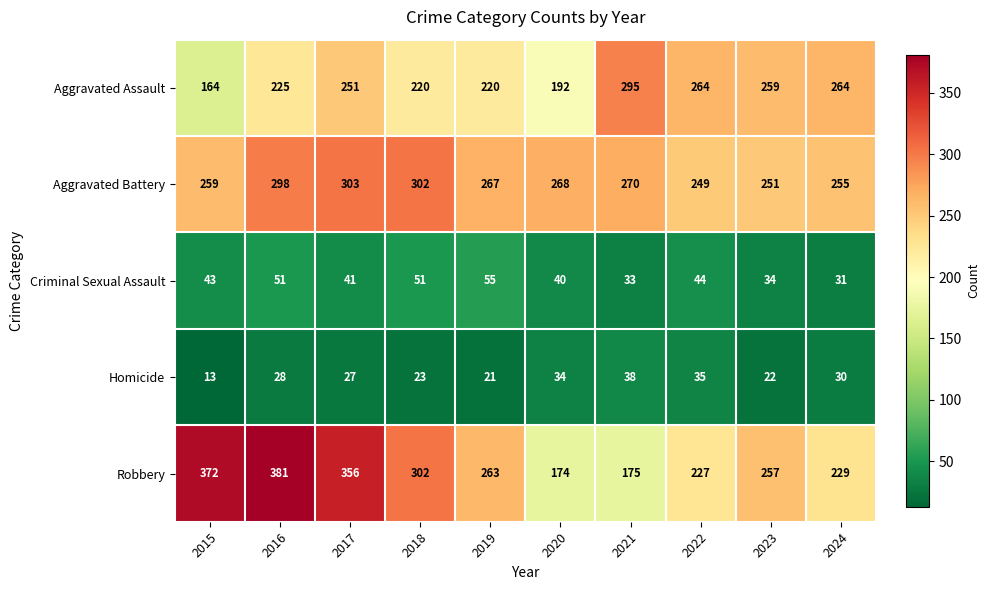

Rank the series by their maximum value, from lowest to highest.

Homicide, Criminal Sexual Assault, Aggravated Assault, Aggravated Battery, Robbery